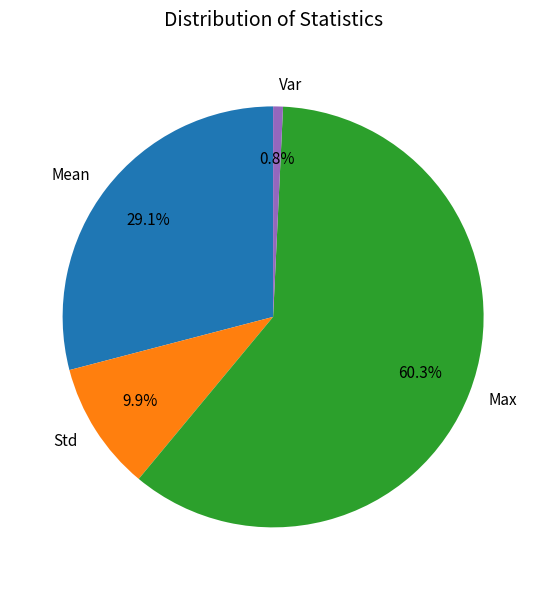

How many slices are in this pie chart?

4